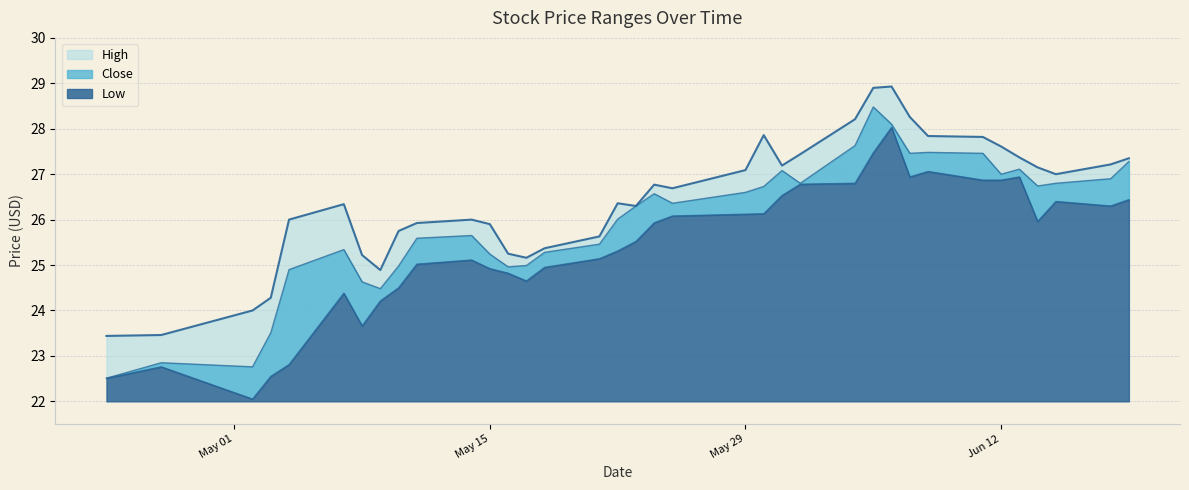

What is the average value of the Close series?

25.9